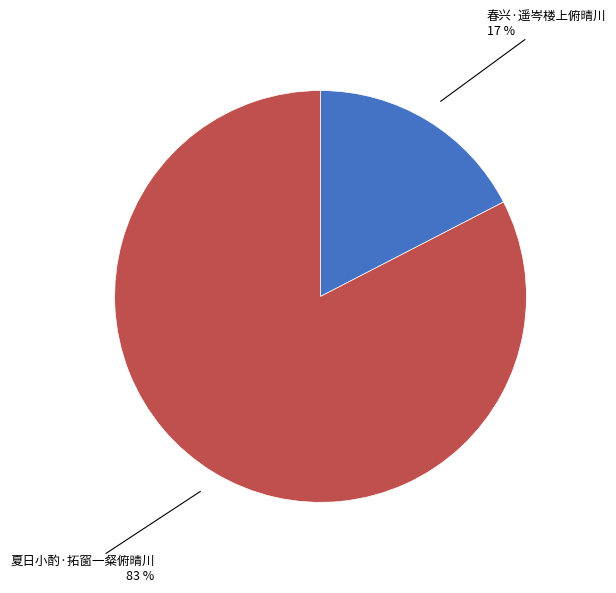

To the nearest percent, what is the average slice percentage?

50%